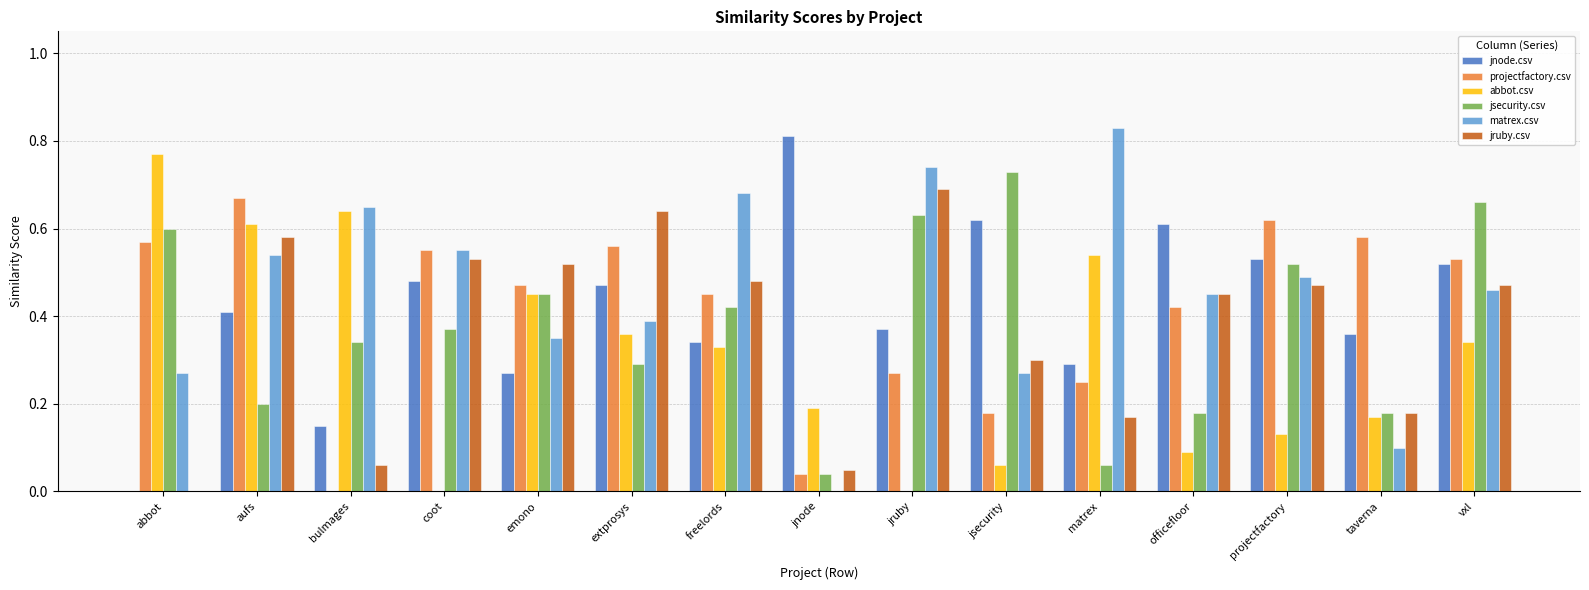

Between abbot and bulmages, which series saw the biggest shift?

projectfactory.csv